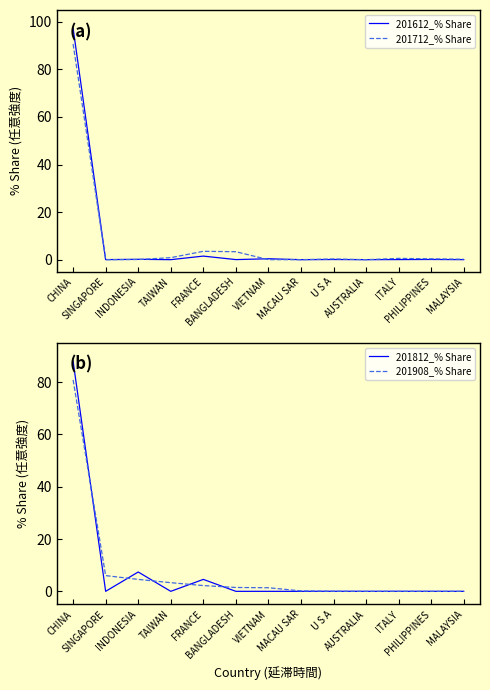

List the labels in order of 201908_% Share value, largest first.

CHINA, SINGAPORE, INDONESIA, TAIWAN, FRANCE, BANGLADESH, VIETNAM, MACAU SAR, U S A, AUSTRALIA, ITALY, PHILIPPINES, MALAYSIA